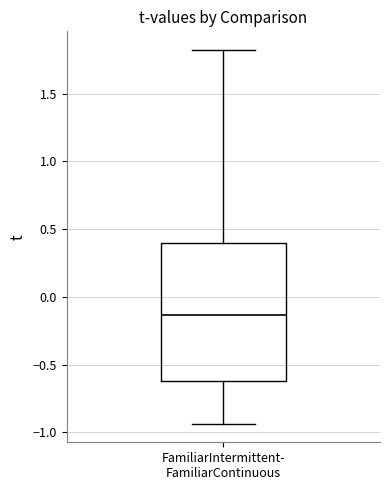

Transcribe this box plot: give where the median line is, the range the box spans, and where the two whiskers end, as read against the y-axis. The values are not printed on the chart, so give them approximately, as read against the axis.

median -0.15, box -0.60 to 0.40, whiskers -0.95 to 1.80